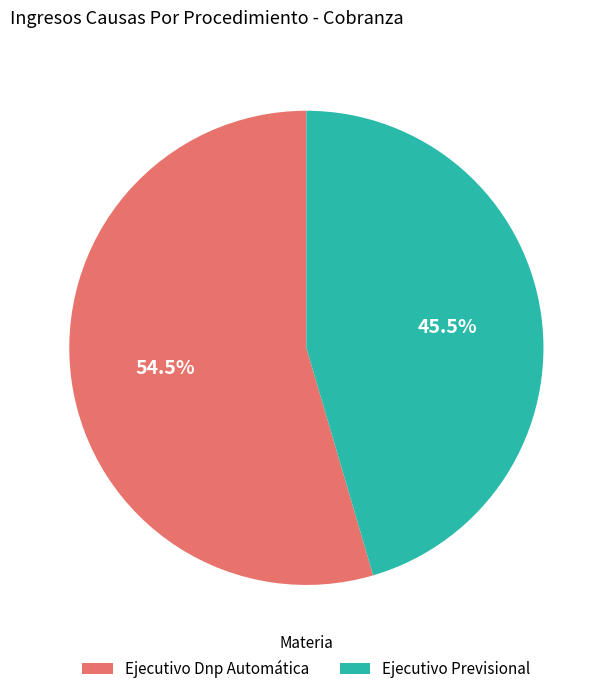

To the nearest percent, what is the difference between the largest and smallest slice percentages?

9%